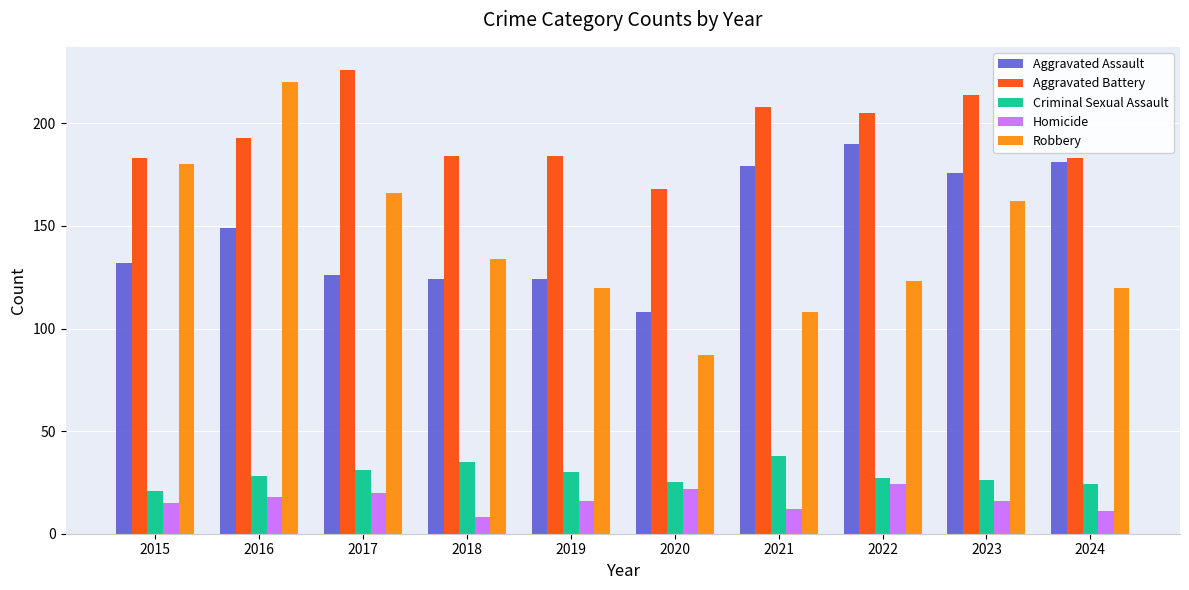

Which series changed the most between 2018 and 2021?

Aggravated Assault